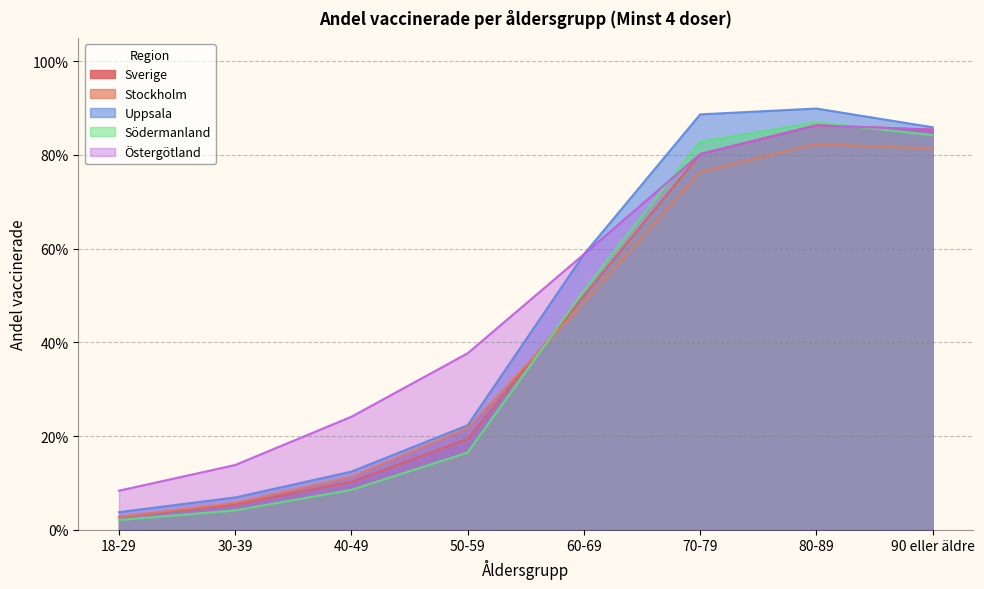

Count the number of categories in the chart.

8